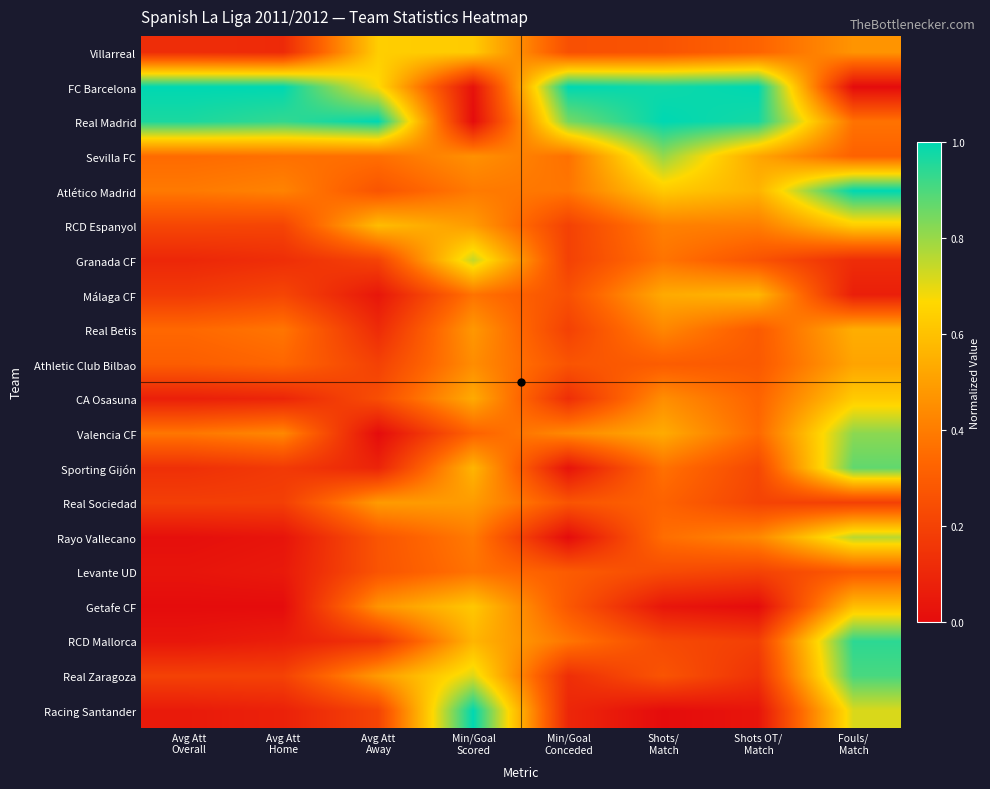

Reading left to right, what are all the values shown in this chart?

Villarreal: Avg Att
Overall=0.1	Avg Att
Home=0.1	Avg Att
Away=0.6	Min/Goal
Scored=0.6	Min/Goal
Conceded=0.3	Shots/
Match=0.3	Shots OT/
Match=0.3	Fouls/
Match=0.5
FC Barcelona: Avg Att
Overall=1.0	Avg Att
Home=1.0	Avg Att
Away=0.7	Min/Goal
Scored=0.0	Min/Goal
Conceded=1.0	Shots/
Match=1.0	Shots OT/
Match=1.0	Fouls/
Match=0.0
Real Madrid: Avg Att
Overall=1.0	Avg Att
Home=0.9	Avg Att
Away=1.0	Min/Goal
Scored=0.0	Min/Goal
Conceded=0.8	Shots/
Match=1.0	Shots OT/
Match=1.0	Fouls/
Match=0.4
Sevilla FC: Avg Att
Overall=0.3	Avg Att
Home=0.4	Avg Att
Away=0.4	Min/Goal
Scored=0.5	Min/Goal
Conceded=0.4	Shots/
Match=0.8	Shots OT/
Match=0.5	Fouls/
Match=0.3
Atlético Madrid: Avg Att
Overall=0.4	Avg Att
Home=0.4	Avg Att
Away=0.3	Min/Goal
Scored=0.4	Min/Goal
Conceded=0.4	Shots/
Match=0.6	Shots OT/
Match=0.6	Fouls/
Match=1.0
RCD Espanyol: Avg Att
Overall=0.2	Avg Att
Home=0.2	Avg Att
Away=0.6	Min/Goal
Scored=0.5	Min/Goal
Conceded=0.2	Shots/
Match=0.4	Shots OT/
Match=0.4	Fouls/
Match=0.6
Granada CF: Avg Att
Overall=0.1	Avg Att
Home=0.1	Avg Att
Away=0.2	Min/Goal
Scored=0.7	Min/Goal
Conceded=0.2	Shots/
Match=0.4	Shots OT/
Match=0.3	Fouls/
Match=0.1
Málaga CF: Avg Att
Overall=0.2	Avg Att
Home=0.2	Avg Att
Away=0.0	Min/Goal
Scored=0.4	Min/Goal
Conceded=0.3	Shots/
Match=0.5	Shots OT/
Match=0.6	Fouls/
Match=0.1
Real Betis: Avg Att
Overall=0.3	Avg Att
Home=0.4	Avg Att
Away=0.1	Min/Goal
Scored=0.5	Min/Goal
Conceded=0.2	Shots/
Match=0.4	Shots OT/
Match=0.3	Fouls/
Match=0.5
Athletic Club Bilbao: Avg Att
Overall=0.3	Avg Att
Home=0.3	Avg Att
Away=0.2	Min/Goal
Scored=0.4	Min/Goal
Conceded=0.3	Shots/
Match=0.3	Shots OT/
Match=0.3	Fouls/
Match=0.5
CA Osasuna: Avg Att
Overall=0.1	Avg Att
Home=0.1	Avg Att
Away=0.2	Min/Goal
Scored=0.5	Min/Goal
Conceded=0.1	Shots/
Match=0.5	Shots OT/
Match=0.3	Fouls/
Match=0.6
Valencia CF: Avg Att
Overall=0.4	Avg Att
Home=0.4	Avg Att
Away=0.0	Min/Goal
Scored=0.3	Min/Goal
Conceded=0.4	Shots/
Match=0.5	Shots OT/
Match=0.3	Fouls/
Match=0.8
Sporting Gijón: Avg Att
Overall=0.1	Avg Att
Home=0.2	Avg Att
Away=0.1	Min/Goal
Scored=0.6	Min/Goal
Conceded=0.0	Shots/
Match=0.4	Shots OT/
Match=0.2	Fouls/
Match=0.9
Real Sociedad: Avg Att
Overall=0.2	Avg Att
Home=0.2	Avg Att
Away=0.5	Min/Goal
Scored=0.5	Min/Goal
Conceded=0.3	Shots/
Match=0.3	Shots OT/
Match=0.2	Fouls/
Match=0.2
Rayo Vallecano: Avg Att
Overall=0.0	Avg Att
Home=0.0	Avg Att
Away=0.3	Min/Goal
Scored=0.4	Min/Goal
Conceded=0.0	Shots/
Match=0.4	Shots OT/
Match=0.4	Fouls/
Match=0.8
Levante UD: Avg Att
Overall=0.0	Avg Att
Home=0.0	Avg Att
Away=0.3	Min/Goal
Scored=0.4	Min/Goal
Conceded=0.3	Shots/
Match=0.2	Shots OT/
Match=0.2	Fouls/
Match=0.3
Getafe CF: Avg Att
Overall=0.0	Avg Att
Home=0.0	Avg Att
Away=0.5	Min/Goal
Scored=0.6	Min/Goal
Conceded=0.3	Shots/
Match=0.0	Shots OT/
Match=0.0	Fouls/
Match=0.6
RCD Mallorca: Avg Att
Overall=0.0	Avg Att
Home=0.1	Avg Att
Away=0.1	Min/Goal
Scored=0.6	Min/Goal
Conceded=0.4	Shots/
Match=0.2	Shots OT/
Match=0.2	Fouls/
Match=0.9
Real Zaragoza: Avg Att
Overall=0.2	Avg Att
Home=0.2	Avg Att
Away=0.5	Min/Goal
Scored=0.7	Min/Goal
Conceded=0.1	Shots/
Match=0.3	Shots OT/
Match=0.1	Fouls/
Match=0.9
Racing Santander: Avg Att
Overall=0.1	Avg Att
Home=0.1	Avg Att
Away=0.2	Min/Goal
Scored=1.0	Min/Goal
Conceded=0.1	Shots/
Match=0.0	Shots OT/
Match=0.0	Fouls/
Match=0.7